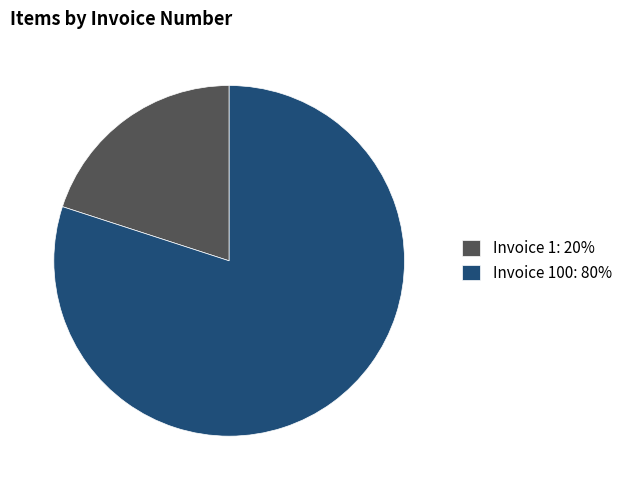

Which has a higher value, Invoice 100: 80% or Invoice 1: 20%?

Invoice 100: 80%